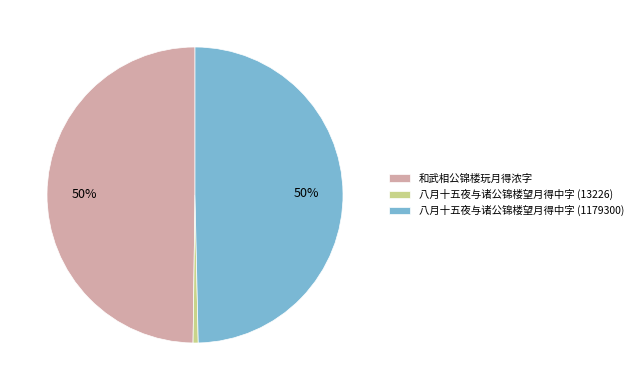

Which slice is the smallest?

八月十五夜与诸公锦楼望月得中字 (13226)